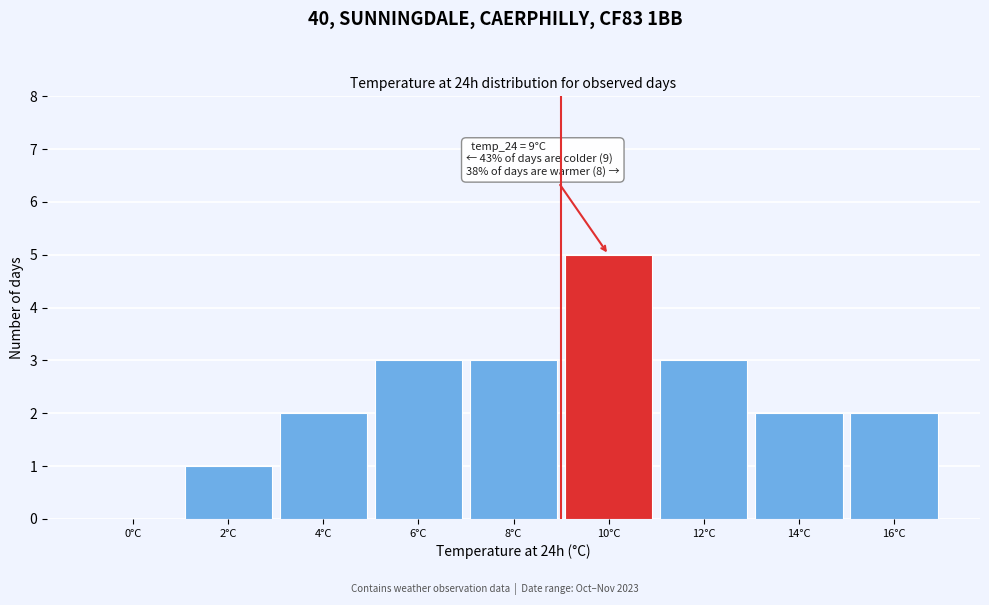

Which range on the x-axis has the tallest bar?

9 to 11